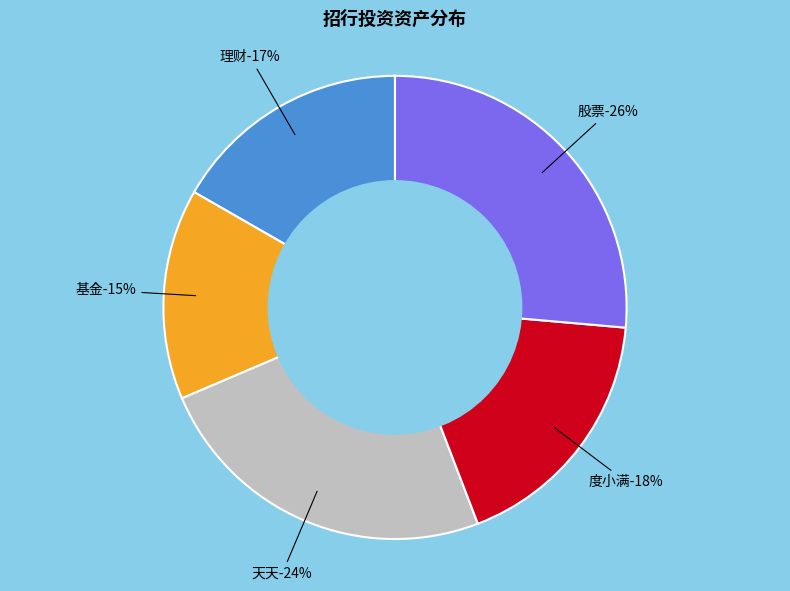

True or false: 理财 accounts for 7% of the total.

False